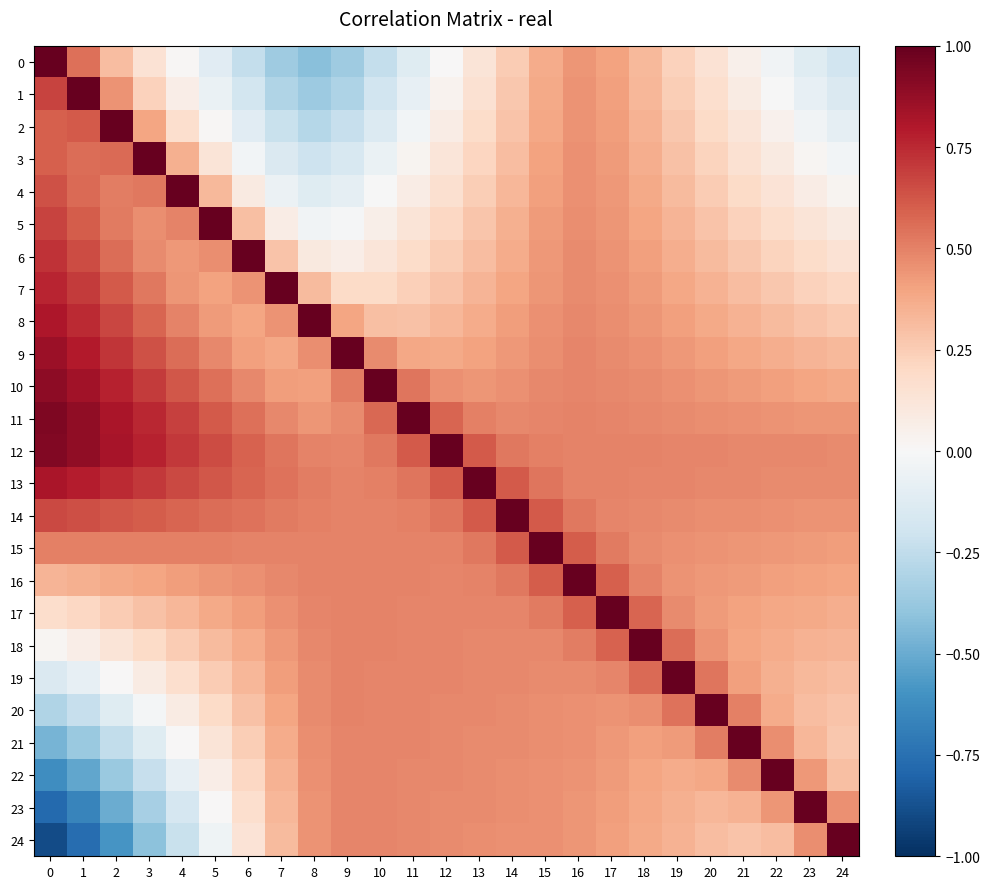

Which series has the largest range (max minus min)?

24